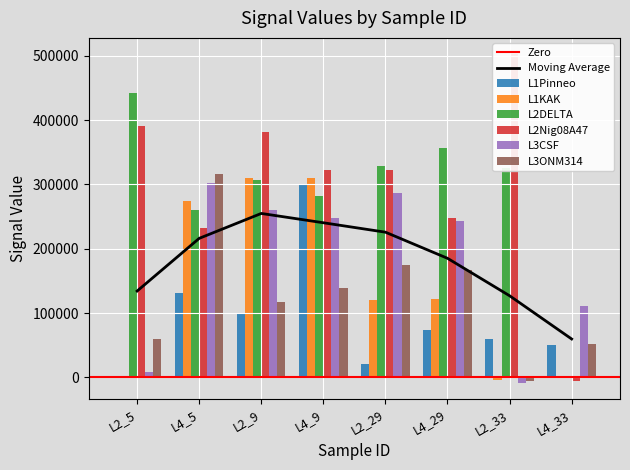

Between L4_9 and L2_33, which series saw the biggest shift?

L1KAK